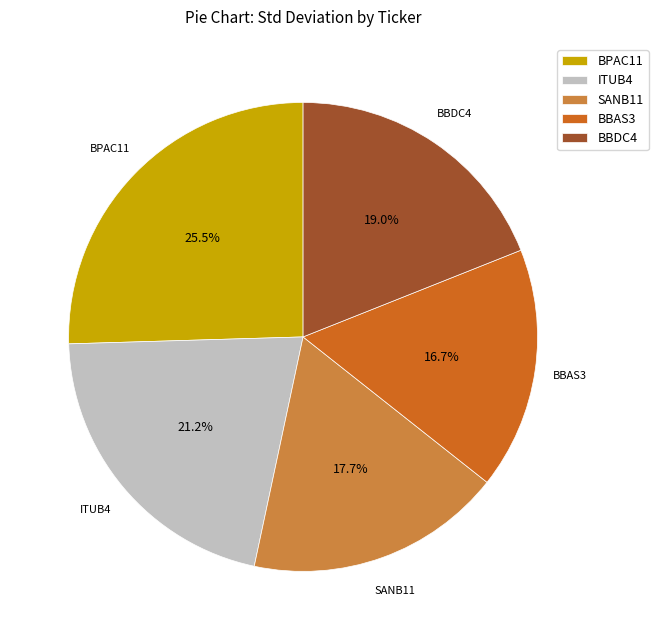

Combined, do BBDC4 and BPAC11 account for over 50%?

No